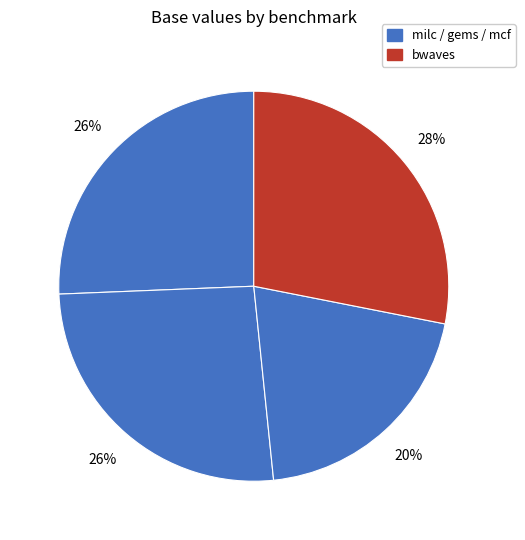

Count the number of slices in the pie.

4